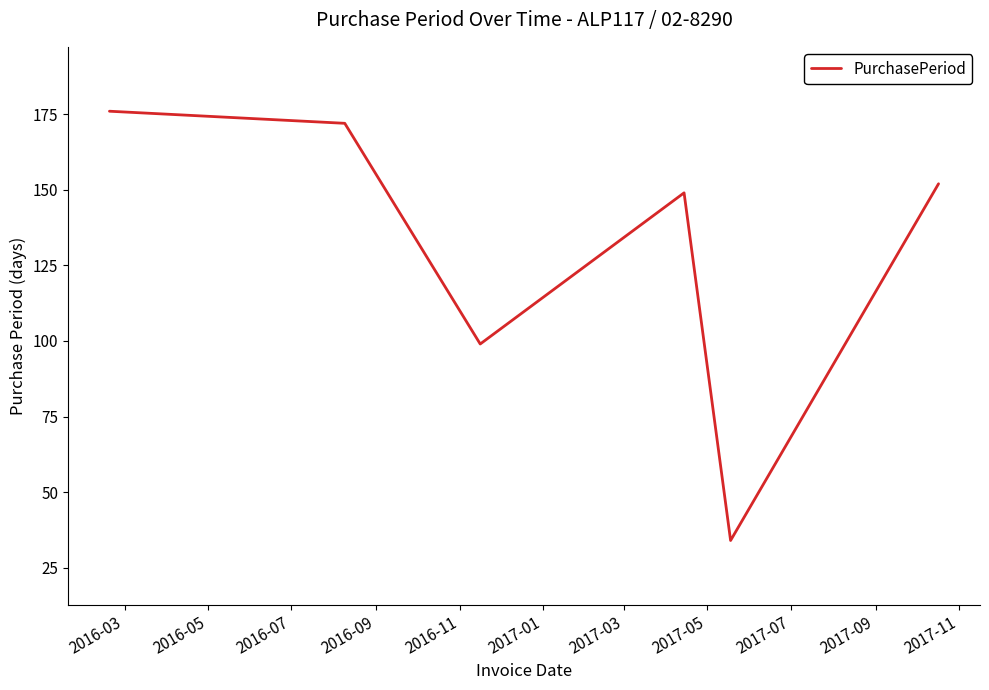

How many interior local valleys (lower than both neighbors) does the data have?

2